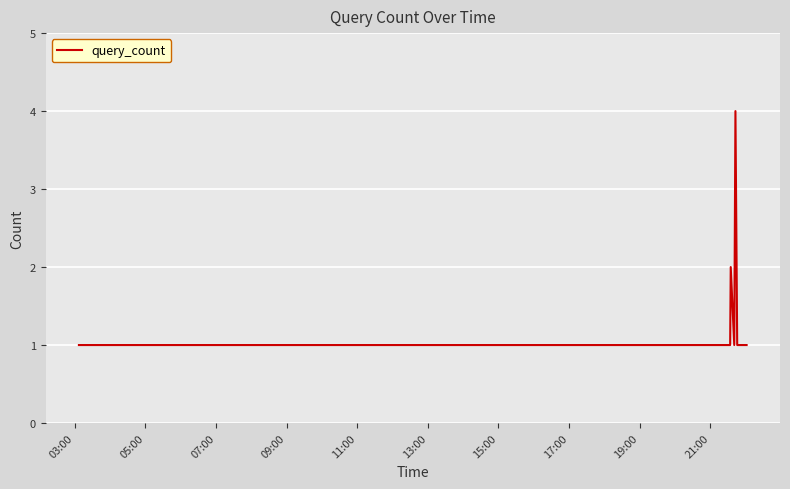

What is the difference between the maximum and minimum values?

3